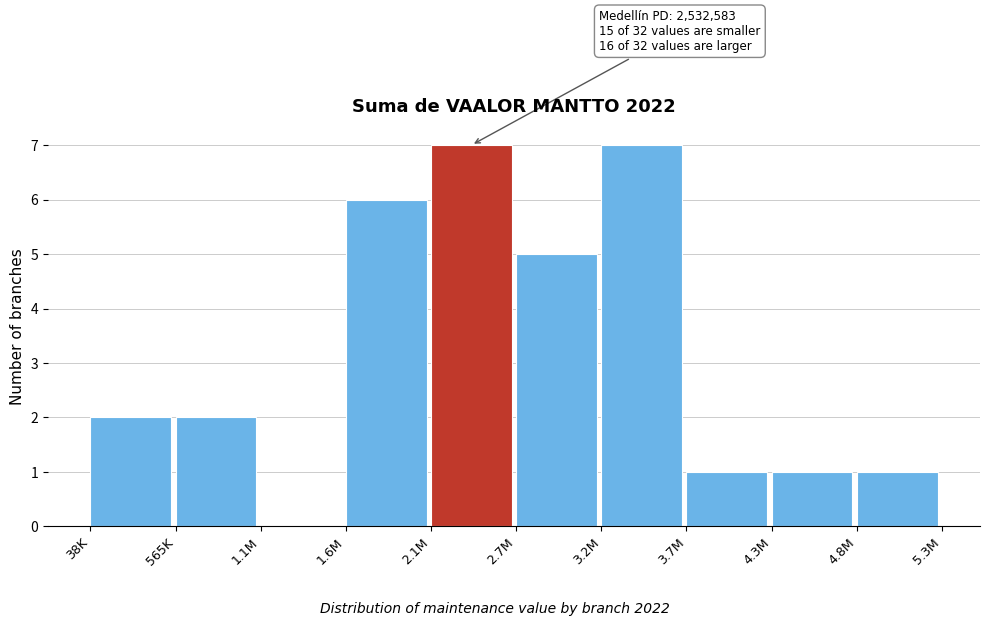

Reading left to right, list all the values displayed in this chart.

38K=2	565K=2	1.1M=0	1.6M=6	2.1M=7	2.7M=5	3.2M=7	3.7M=1	4.3M=1	4.8M=1